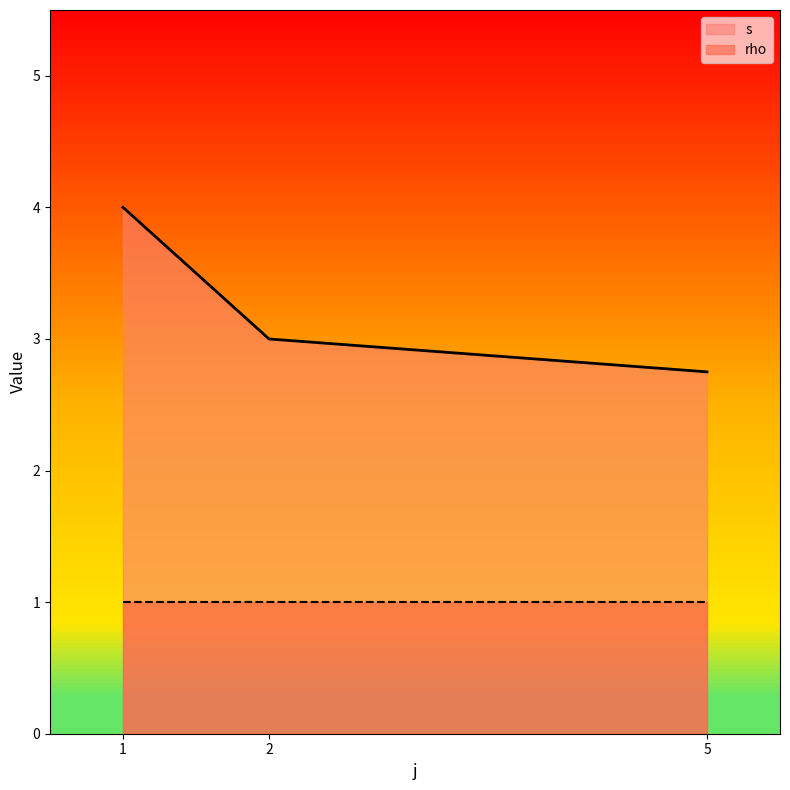

Rank the series at 2 from lowest to highest value.

rho, s